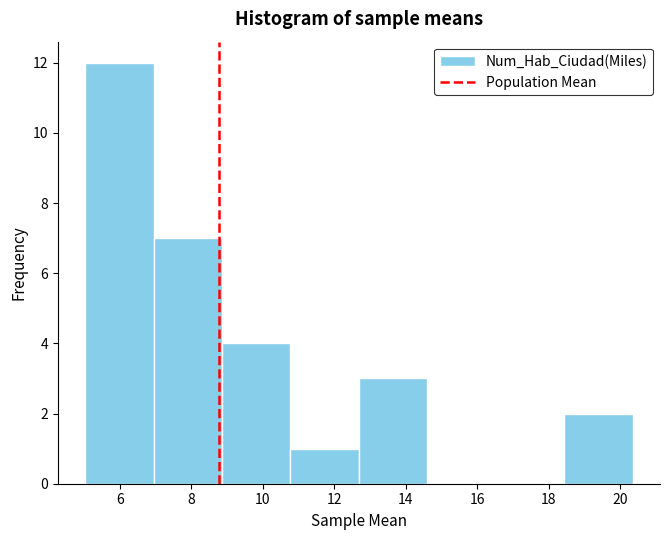

Reading left to right, list every bar in this chart as the range it spans on the x-axis followed by its height. Neither the bar edges nor the heights are printed on the chart, so give them approximately, as read against the axes.

5.0 to 7.0: 12
7.0 to 8.8: 7
8.8 to 10.8: 4
10.8 to 12.6: 1
12.6 to 14.6: 3
14.6 to 16.6: 0
16.6 to 18.4: 0
18.4 to 20.4: 2